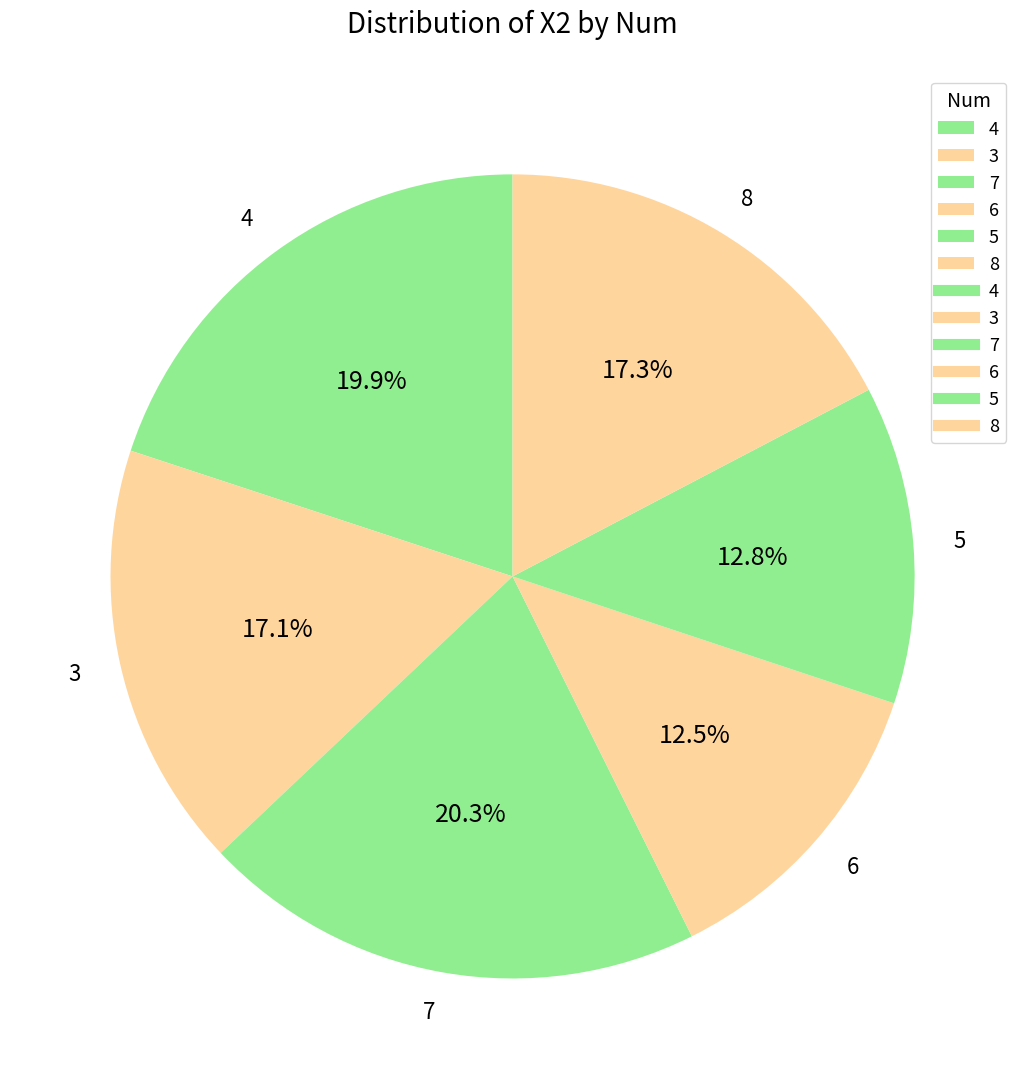

How many slices are in this pie chart?

6